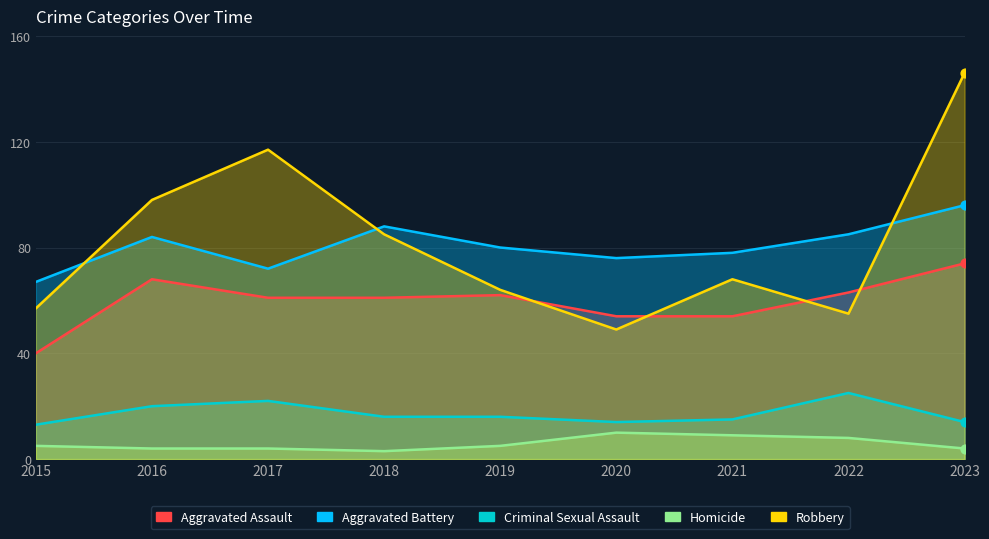

Which series has the largest total across all categories?

Robbery